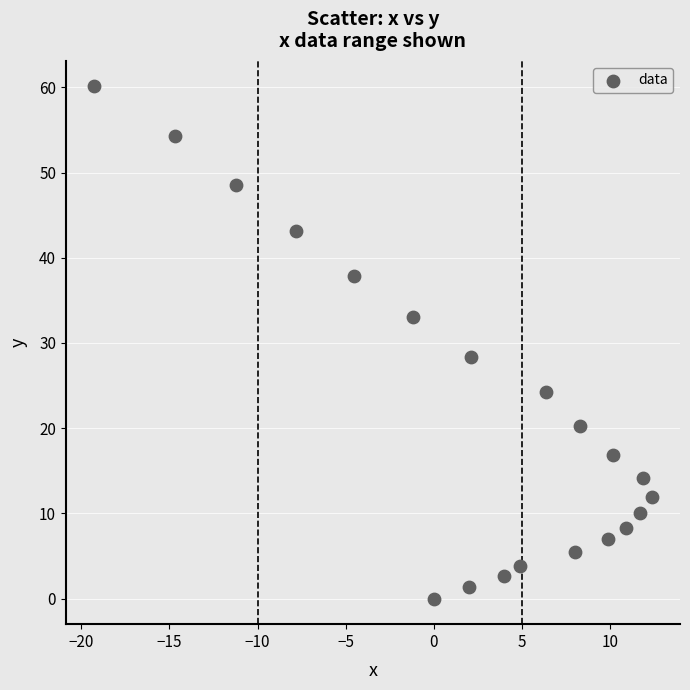

What Y value in the scatter plot is closest to 30?

28.3